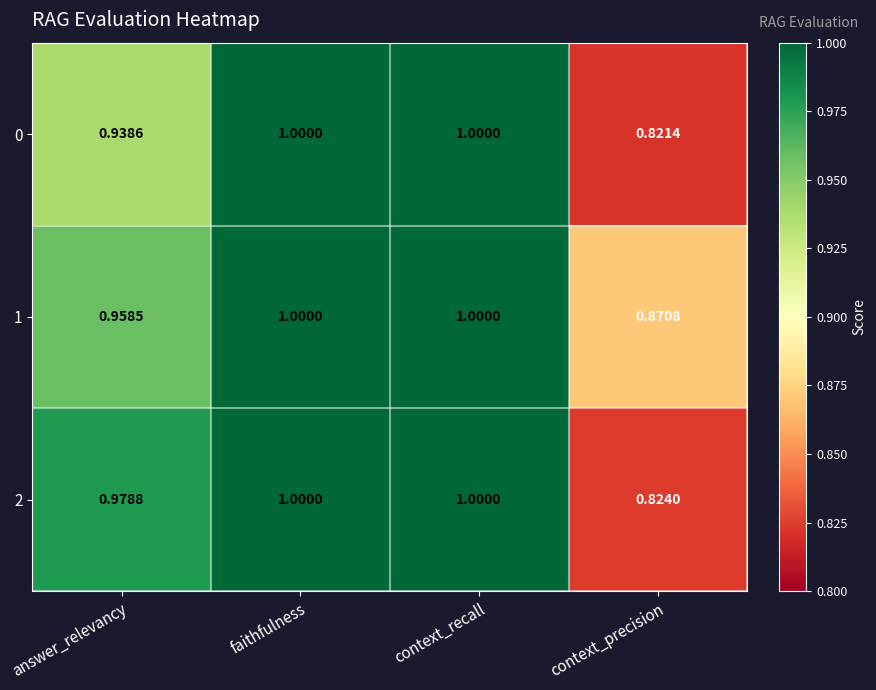

Is the value of 2 at faithfulness greater than the value of 1 at context_precision?

Yes